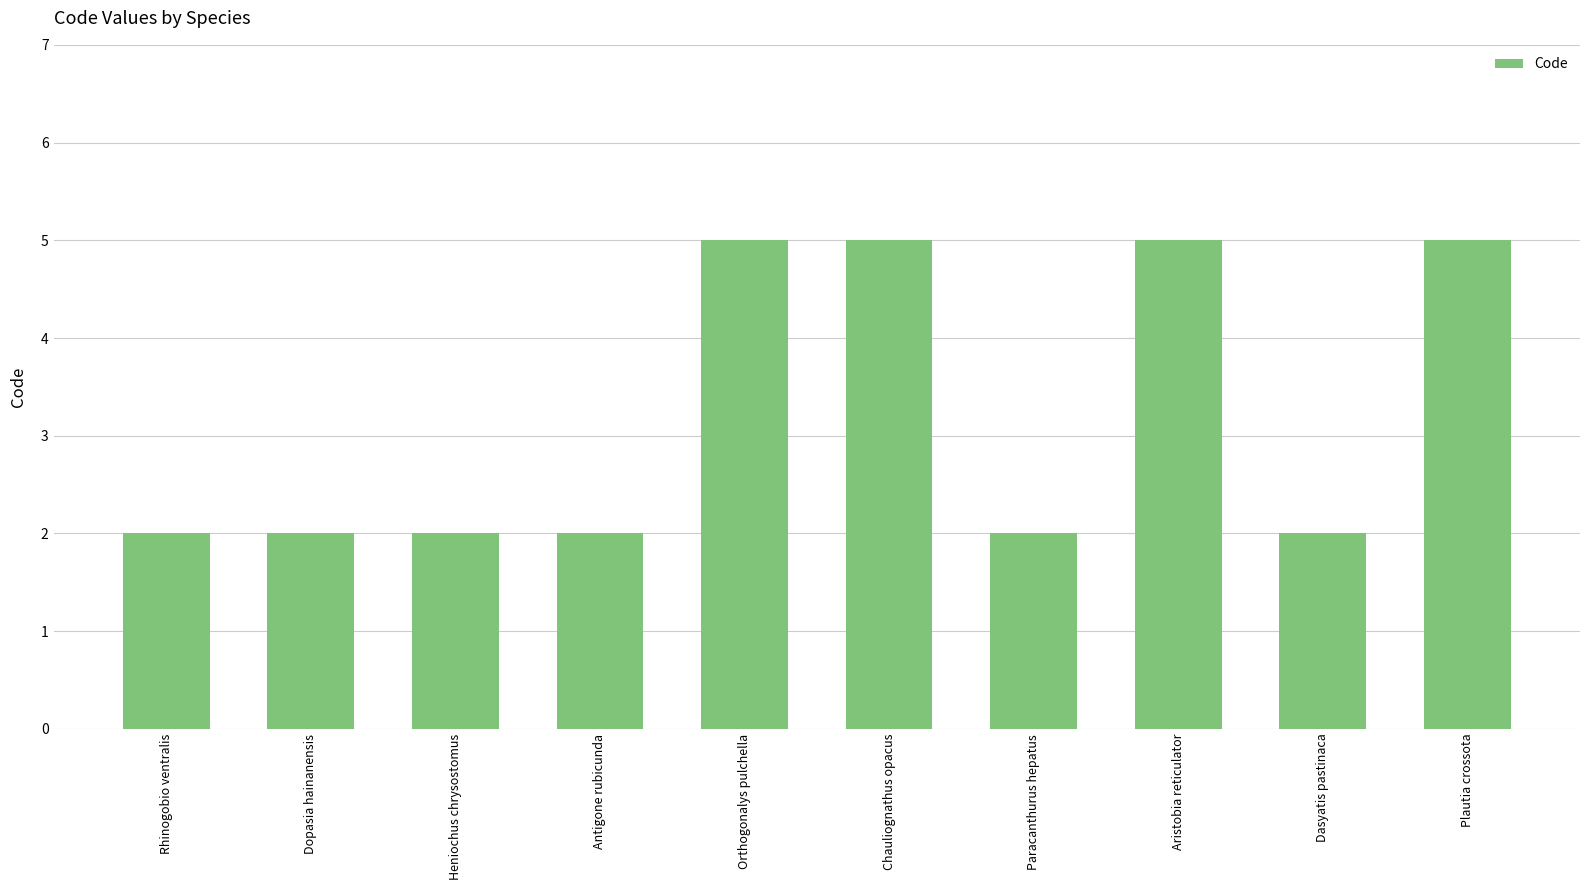

What is the label of the 3rd bar from the left?

Heniochus chrysostomus